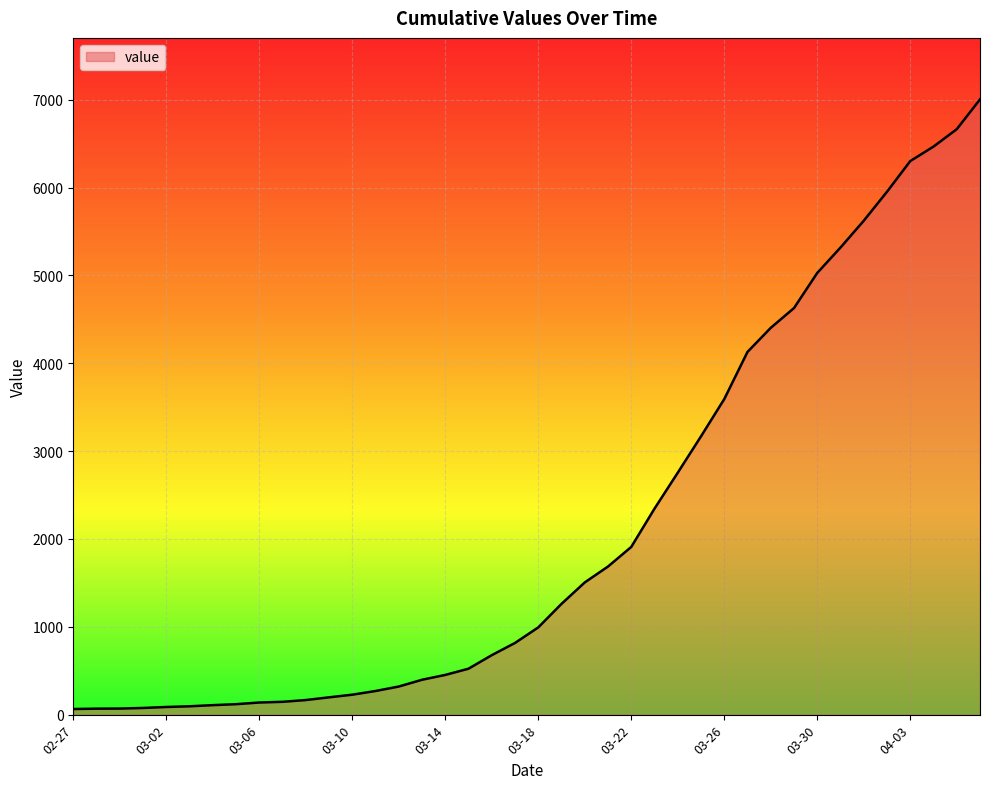

What is the difference between the maximum and minimum values?

6939